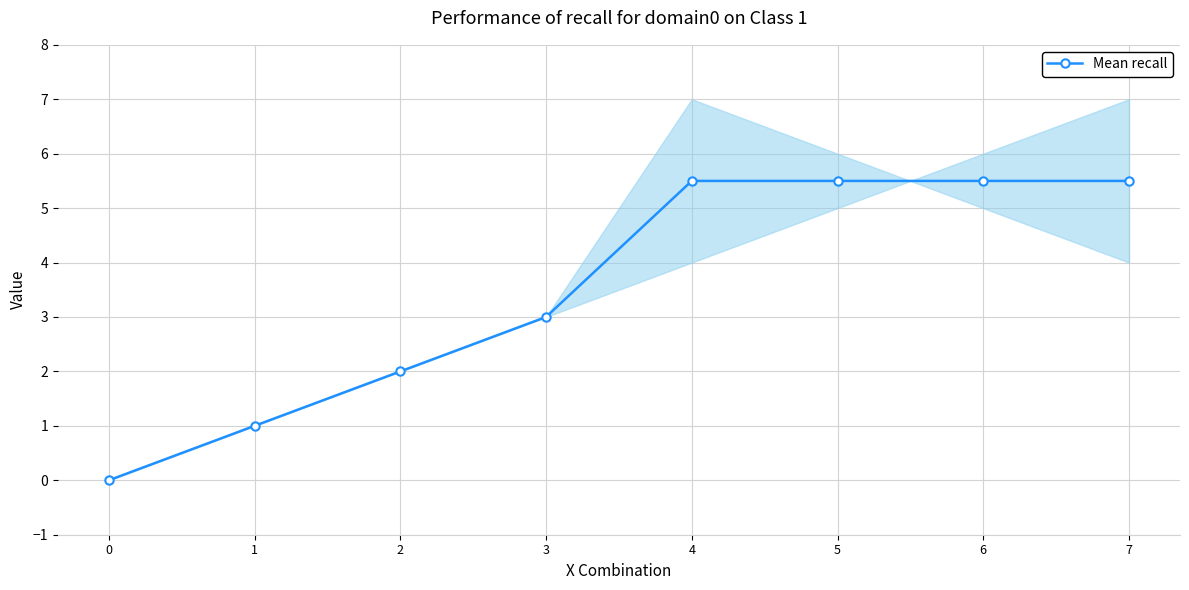

What is the average value?

3.5